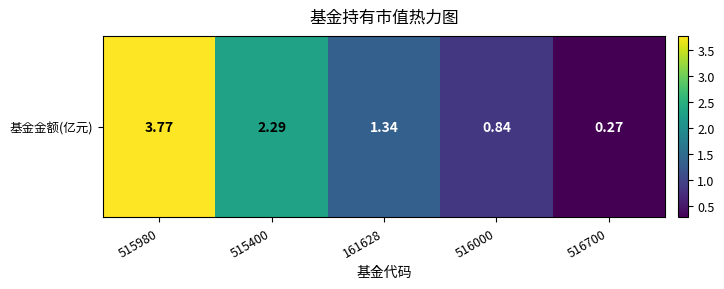

Which label corresponds to the largest value in the chart?

515980